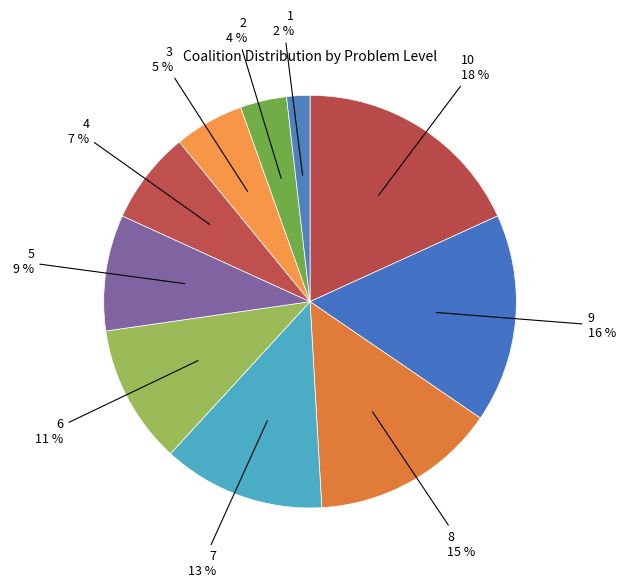

Count the number of slices in the pie.

10